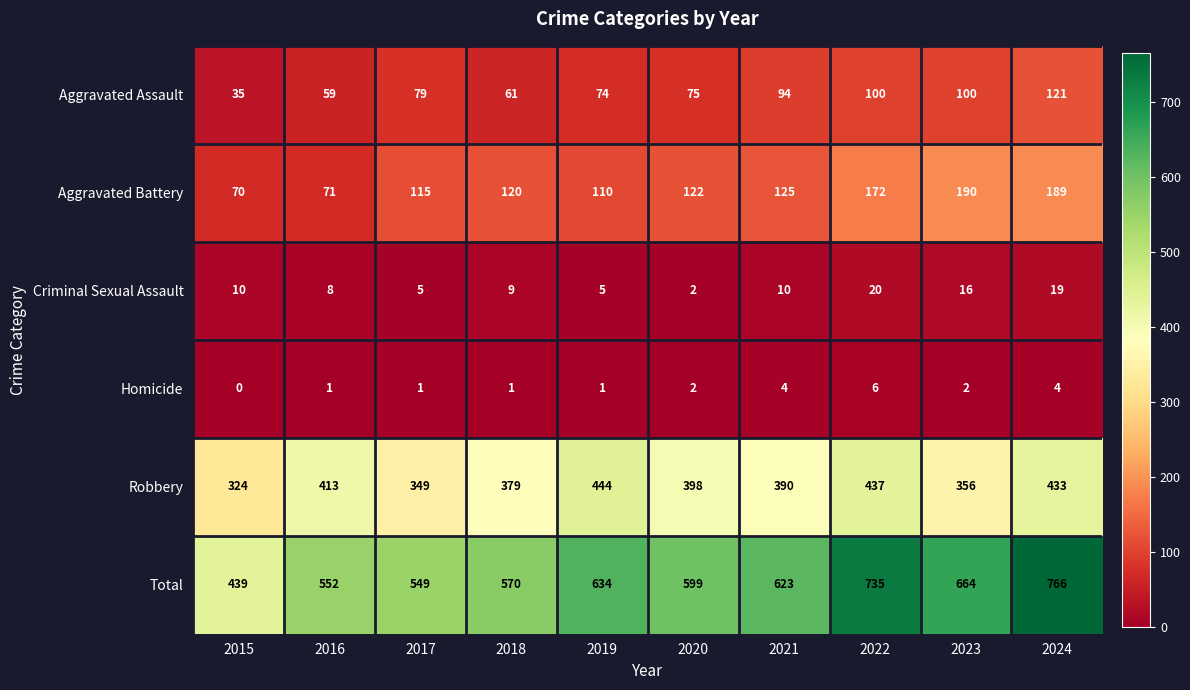

True or false: Homicide has a value of 0 at 2019.

False